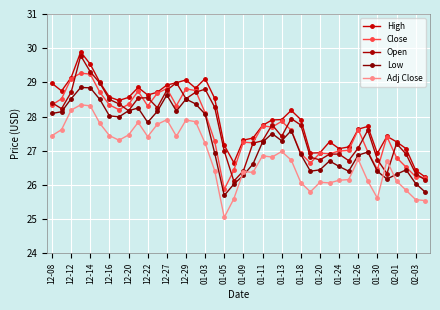

List the labels in order of Close value, smallest first.

02-01, 39, 38, 02-03, 34, 37, 27, 36, 29, 26, 28, 33, 30, 31, 21, 20, 01-30, 35, 25, 32, 23, 22, 24, 01-26, 12-29, 01-09, 01-18, 12-08, 12-27, 01-03, 12-12, 01-11, 12-22, 01-05, 01-24, 01-20, 01-13, 12-14, 12-20, 12-16